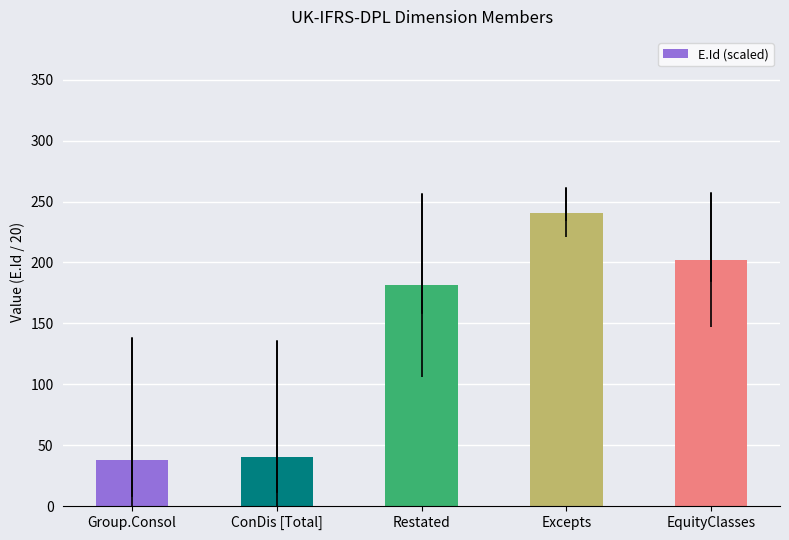

How many categories are shown in the chart?

5